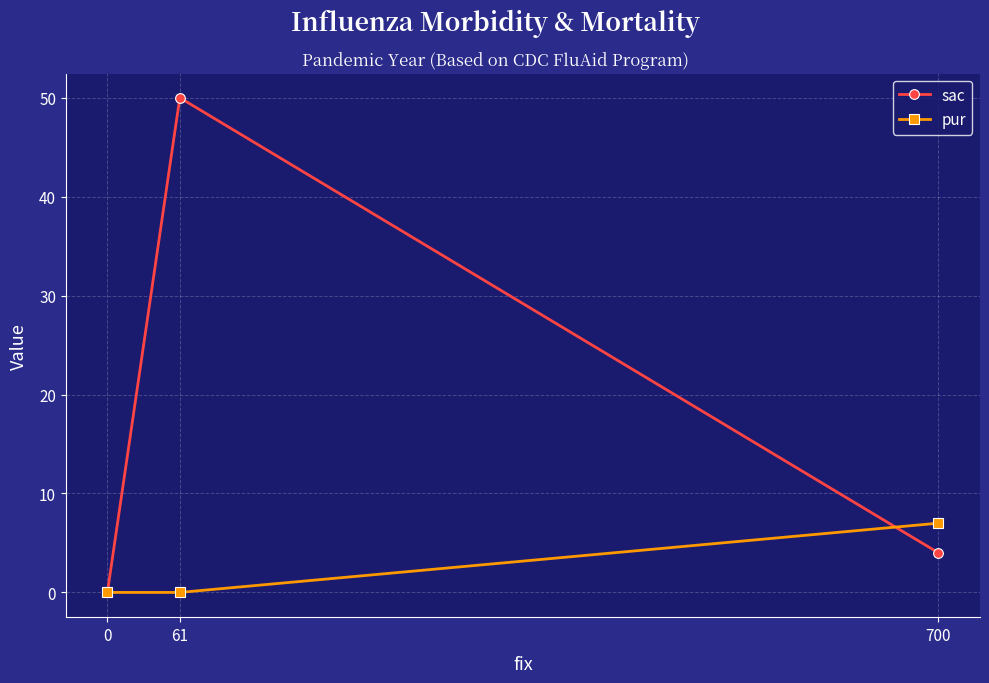

Count the number of data series in this chart.

2